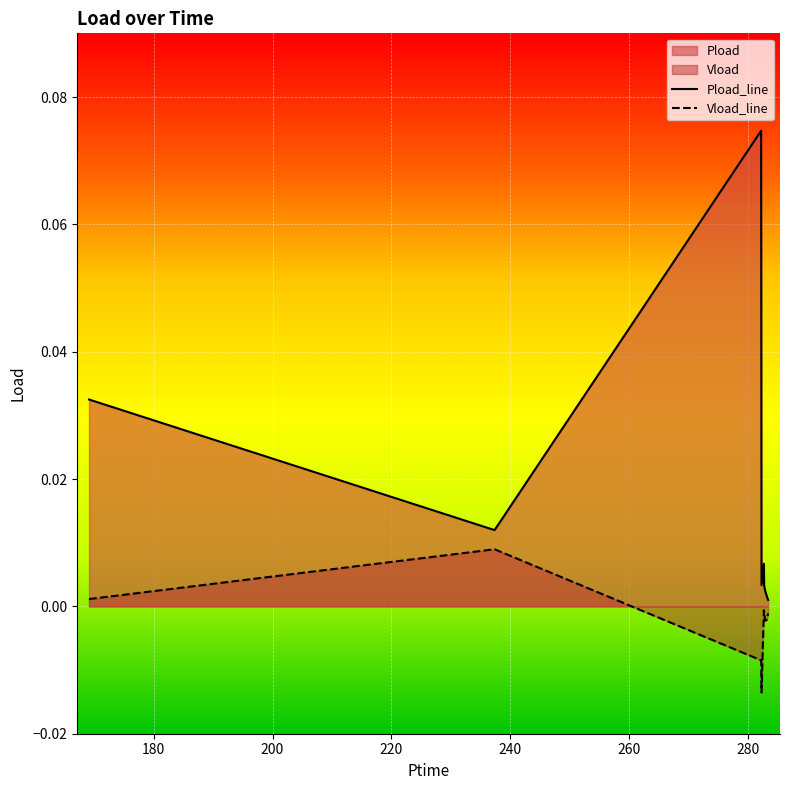

Reading right to left, what are all the values shown in this chart?

Pload_line: 0.0	0.0	0.0	0.0	0.0	0.0	0.1	0.0	0.0
Vload_line: -0.0	-0.0	-0.0	-0.0	-0.0	-0.0	-0.0	0.0	0.0